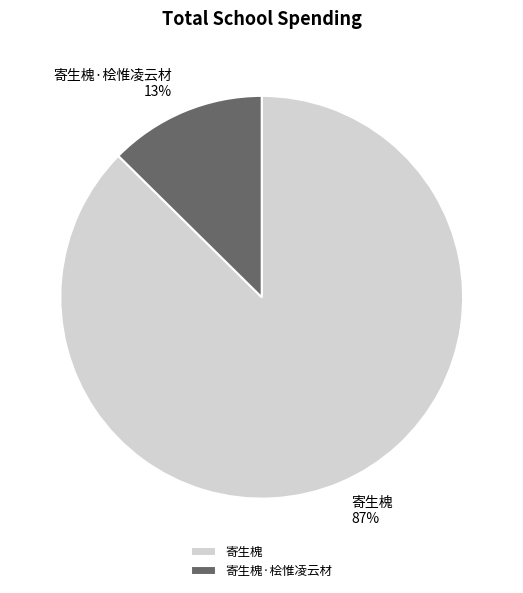

Approximately how many times larger is the value at 寄生槐·桧惟凌云材 compared to 寄生槐?

0.1